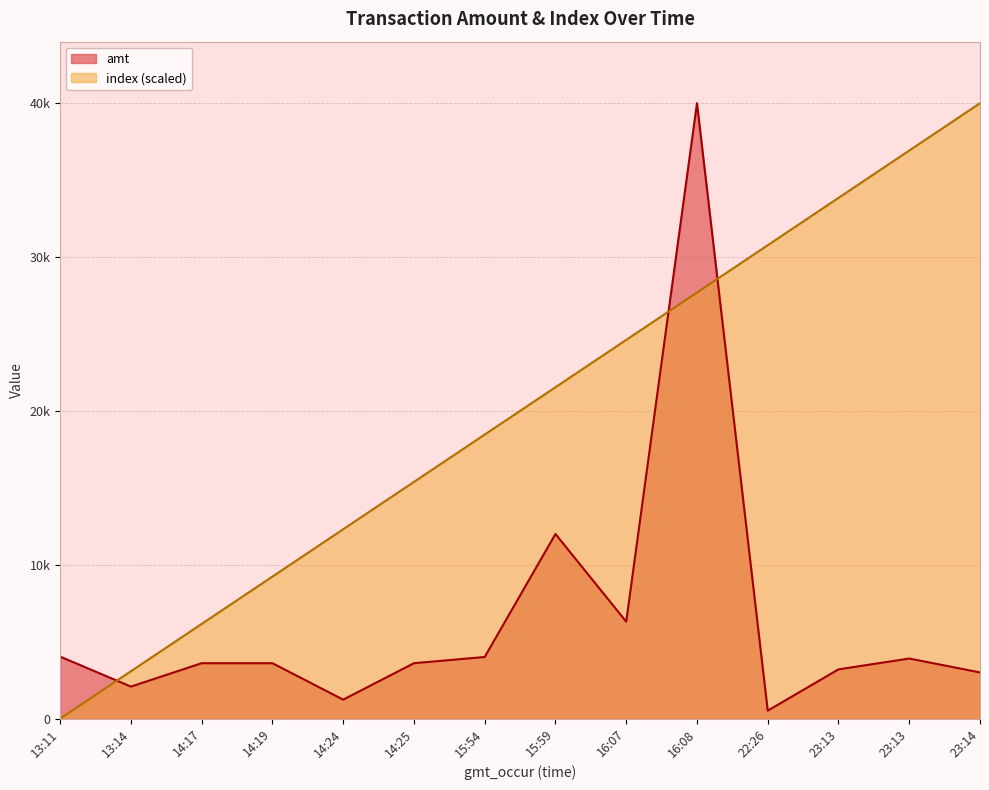

Does the chart display data point markers on the line(s)?

No